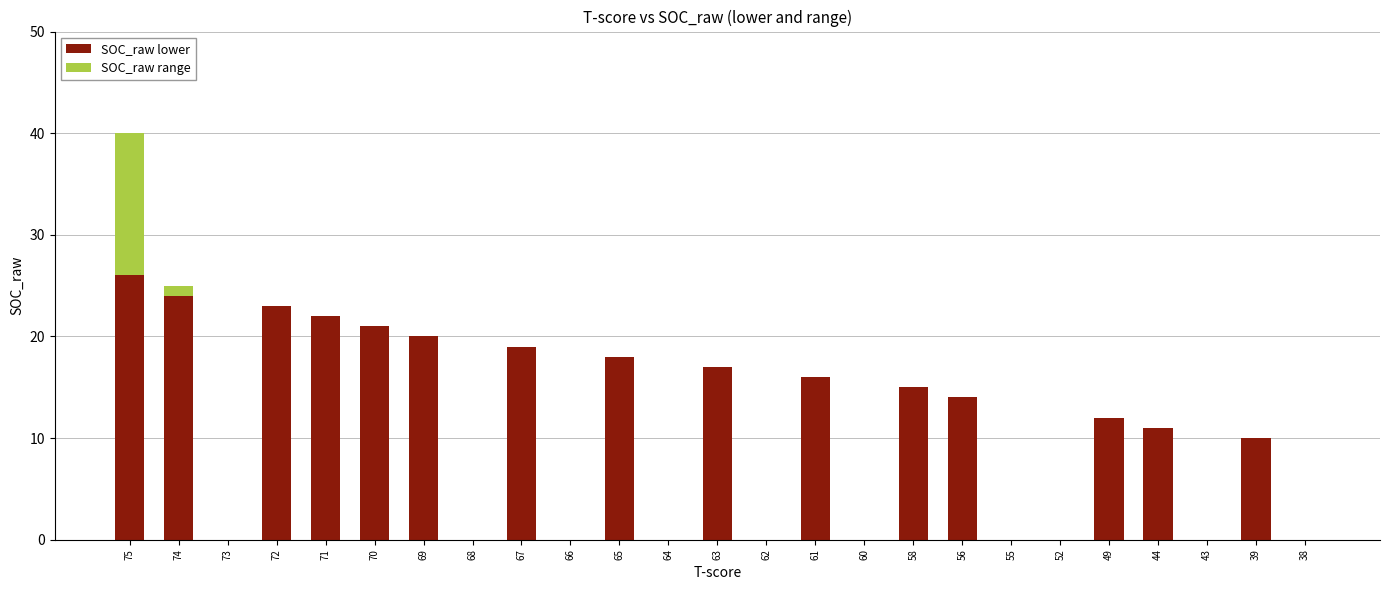

Which category has the highest value in the SOC_raw lower series?

75